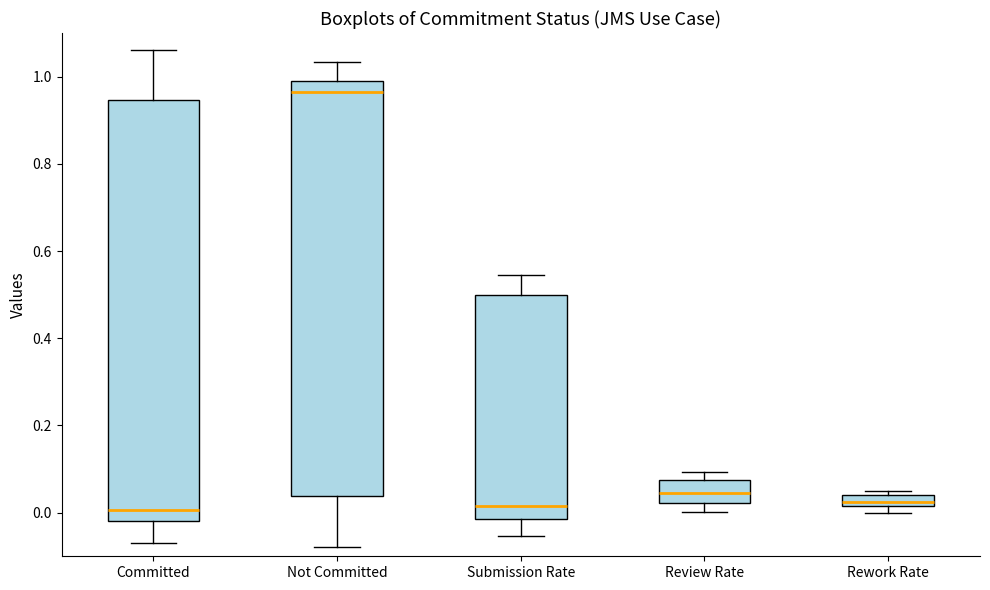

Where does the median line of the box for Not Committed sit on the y-axis? The values are not printed on the chart, so give them approximately, as read against the axis.

0.96